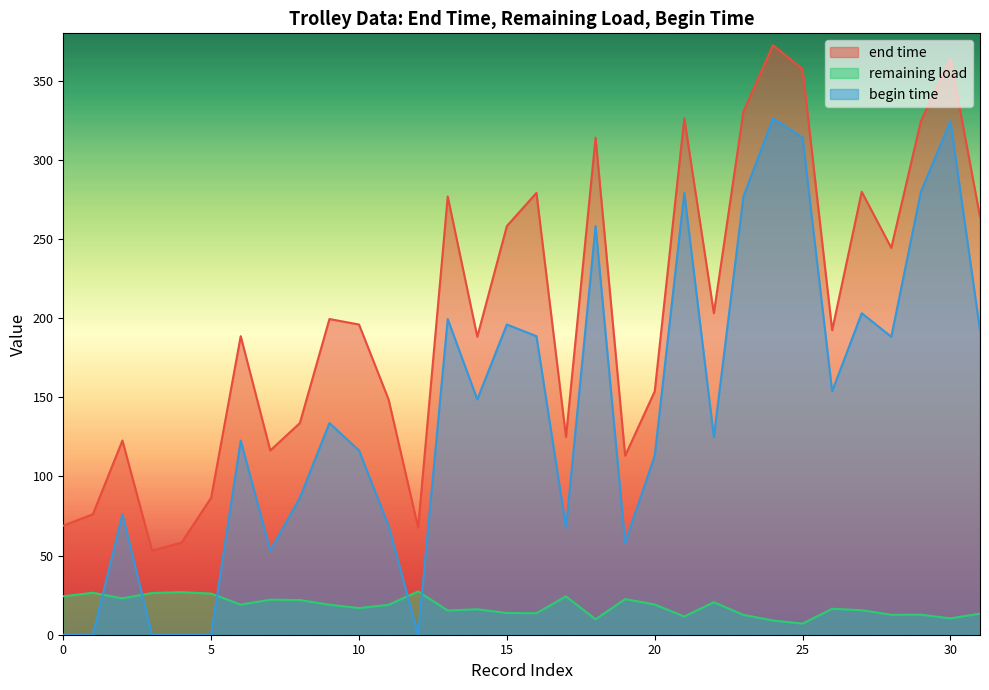

What is the maximum value for end time?

372.5